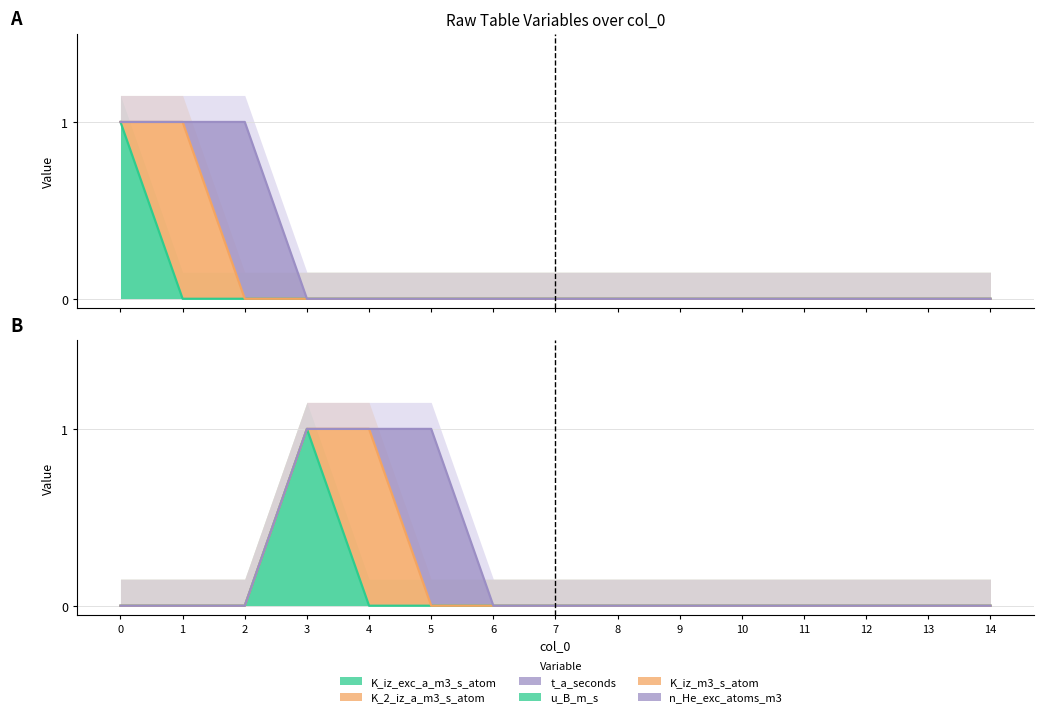

Where is K_iz_exc_a_m3_s_atom nearest to the value 0?

1